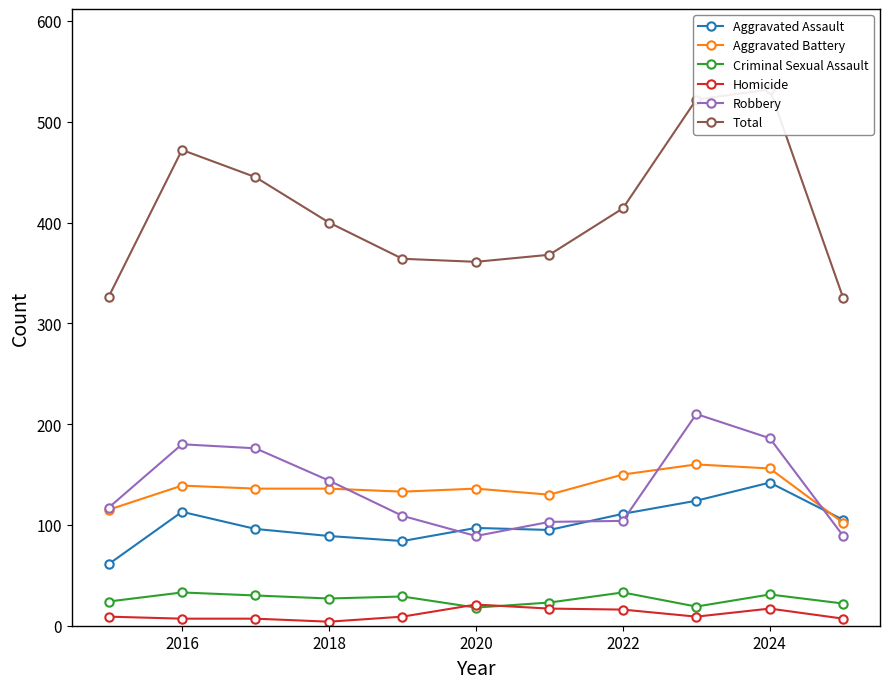

Which series has the widest spread of values?

Total